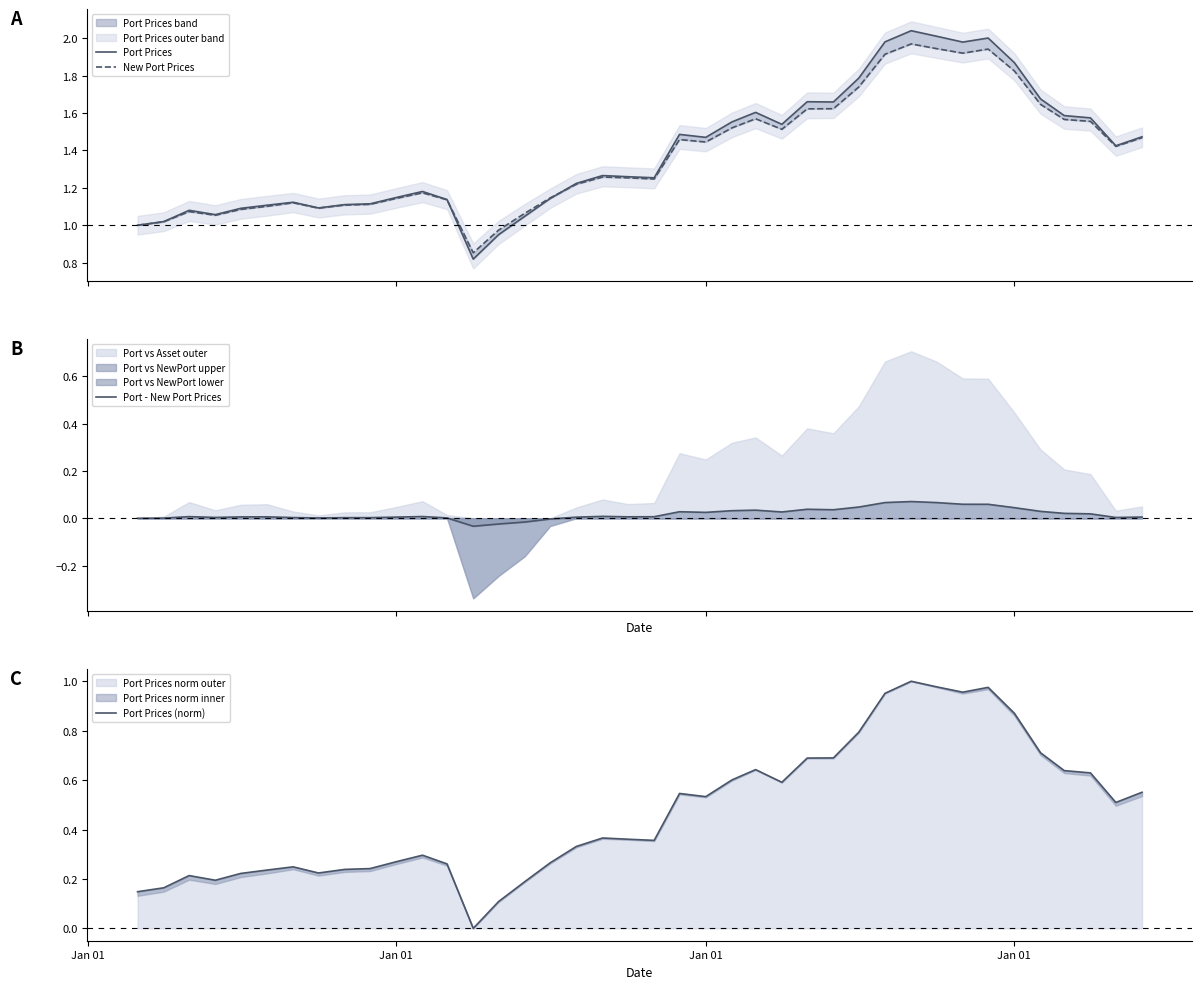

True or false: Port Prices and Port Prices (norm) intersect in this chart.

False